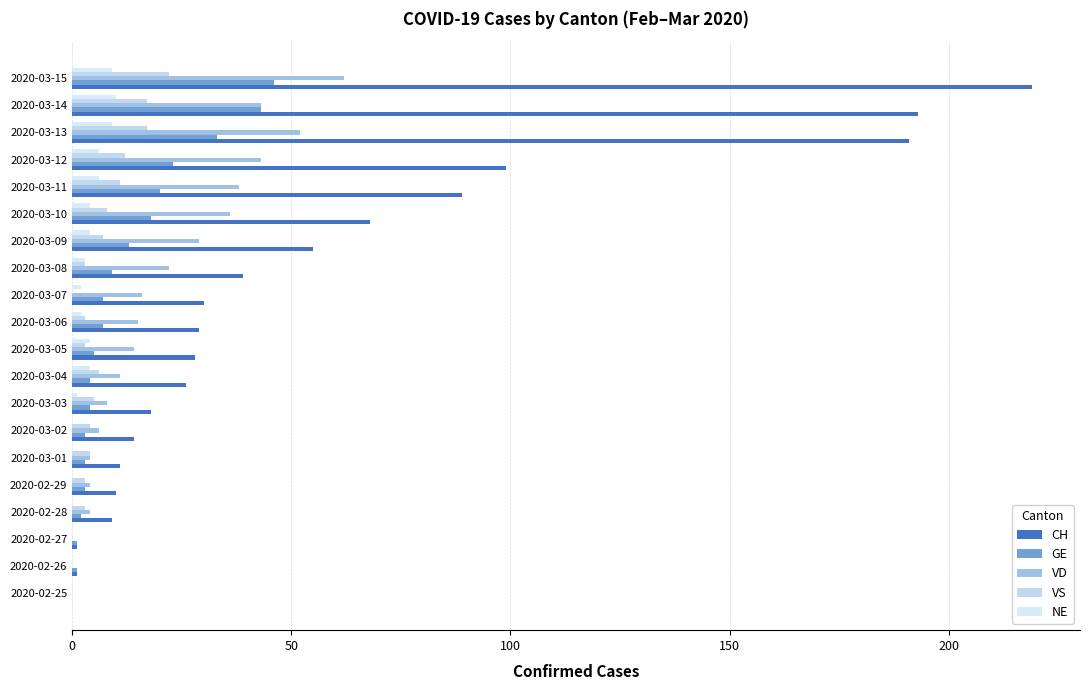

Count the number of categories in the chart.

20